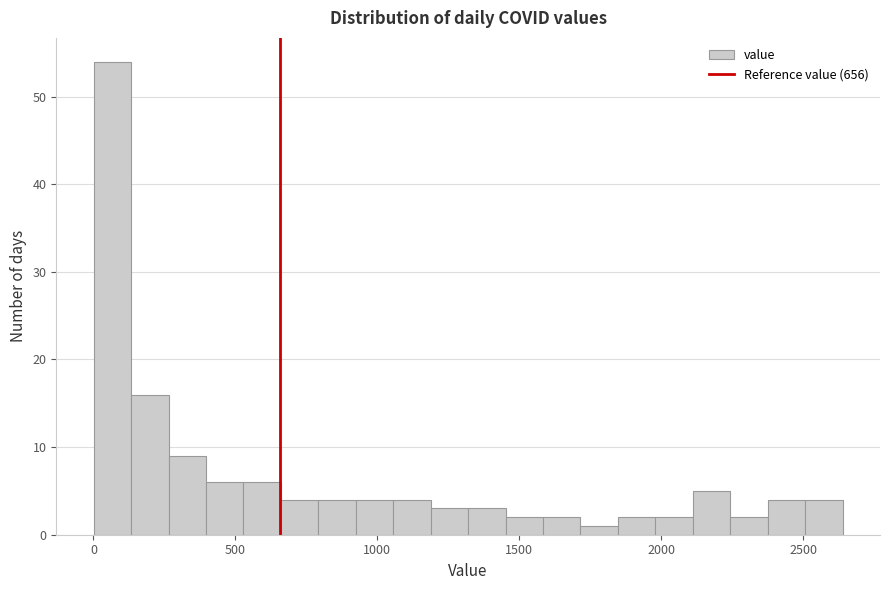

Around what value on the x-axis is the tallest bar? Give the approximate position of its centre, as read against the axis.

50